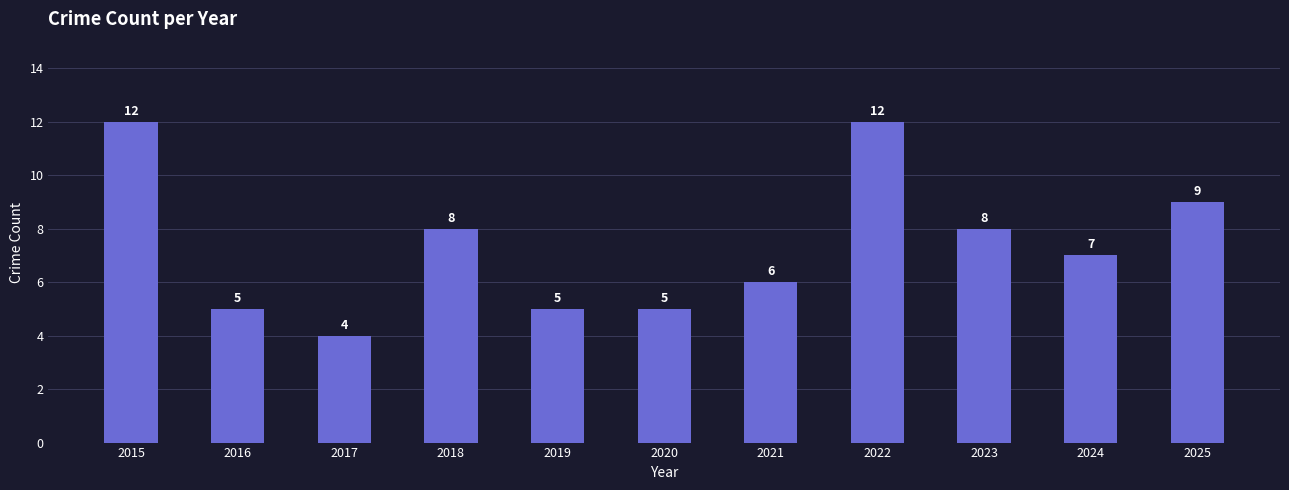

At which label does the data first exceed 7?

2015